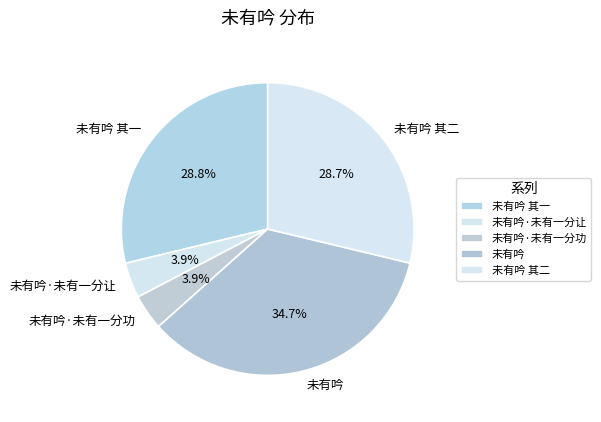

Is 未有吟 the majority of the pie?

No